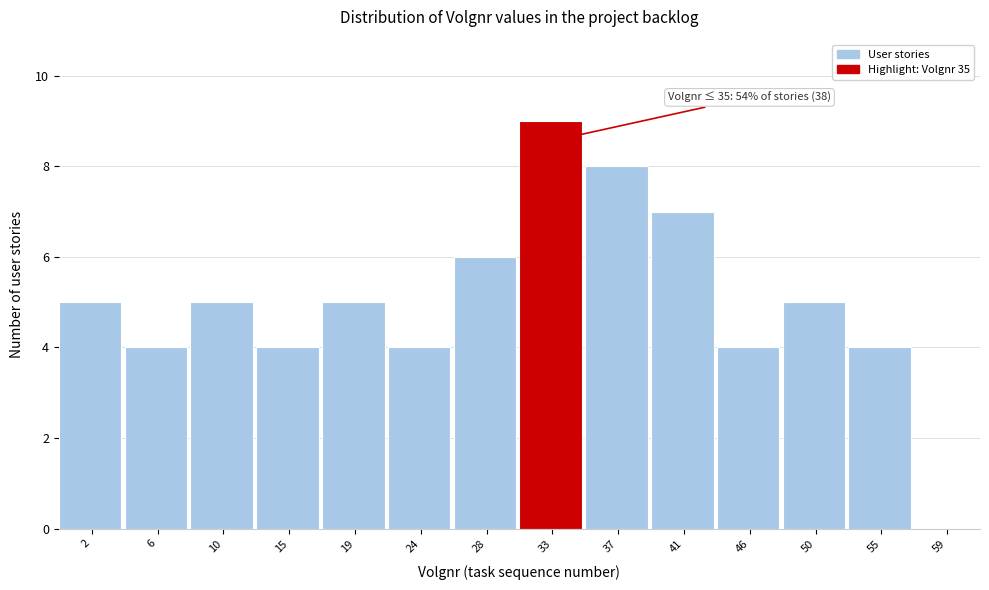

Reading left to right, transcribe all the data shown in this chart.

2=5	6=4	10=5	15=4	19=5	24=4	28=6	33=9	37=8	41=7	46=4	50=5	55=4	59=0